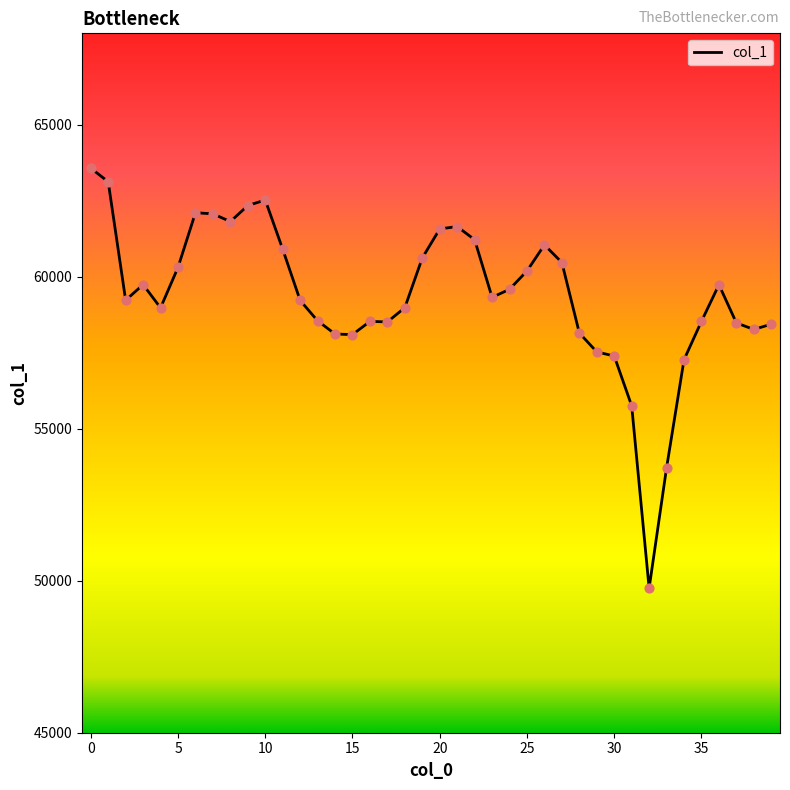

What is the smallest value displayed?

49753